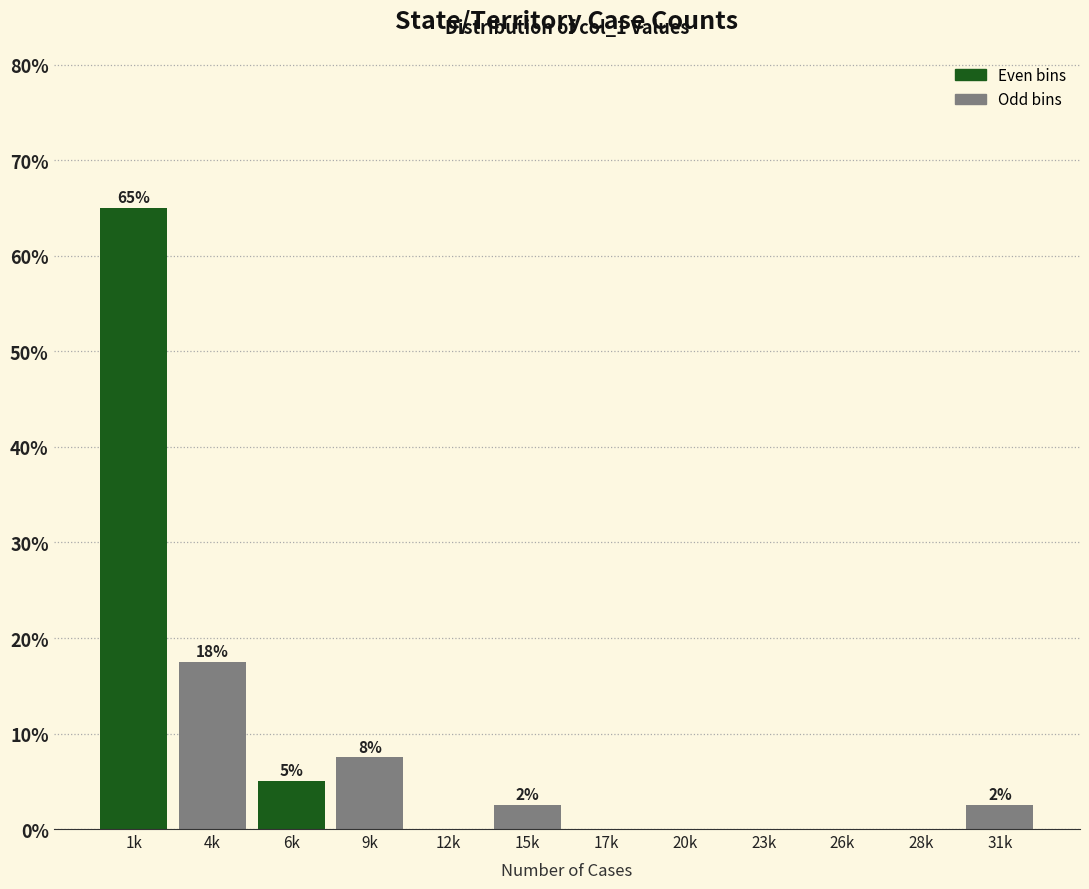

Are the bars horizontal?

No